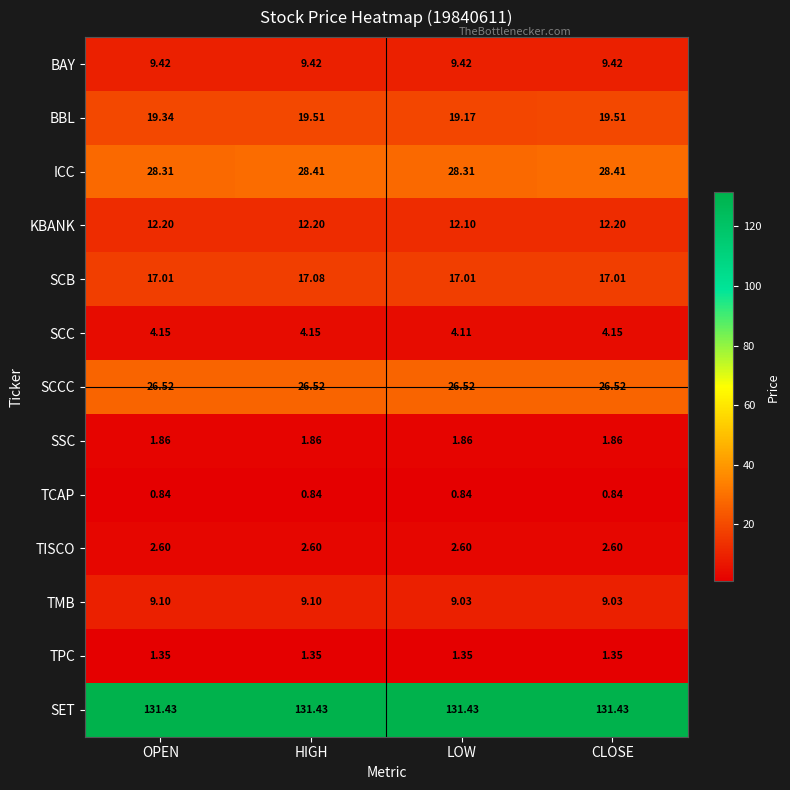

Rank the series at CLOSE from highest to lowest value.

SET, ICC, SCCC, BBL, SCB, KBANK, BAY, TMB, SCC, TISCO, SSC, TPC, TCAP